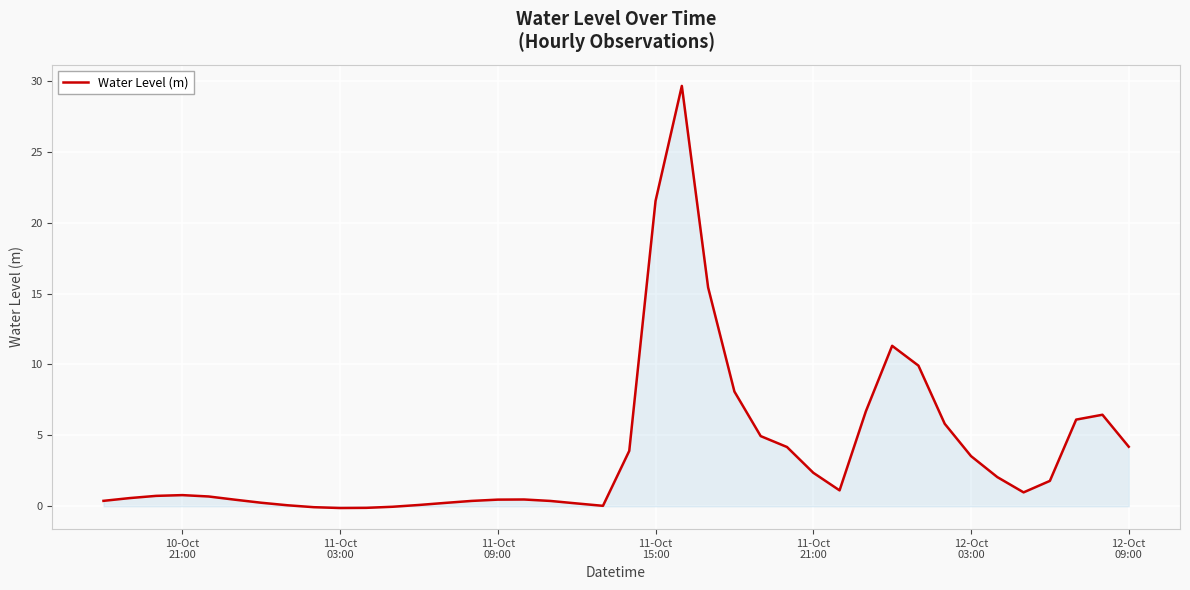

What is the maximum value shown in the chart?

29.6